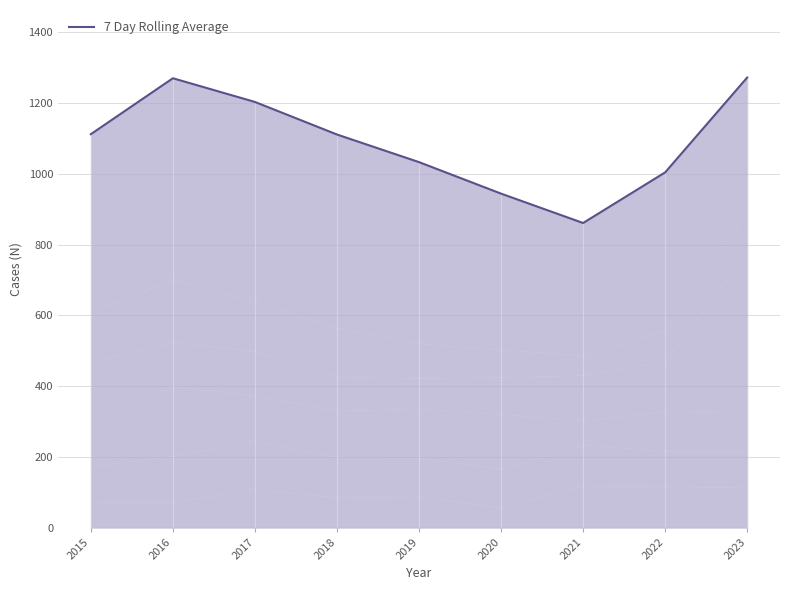

How many values are below 1111?

4